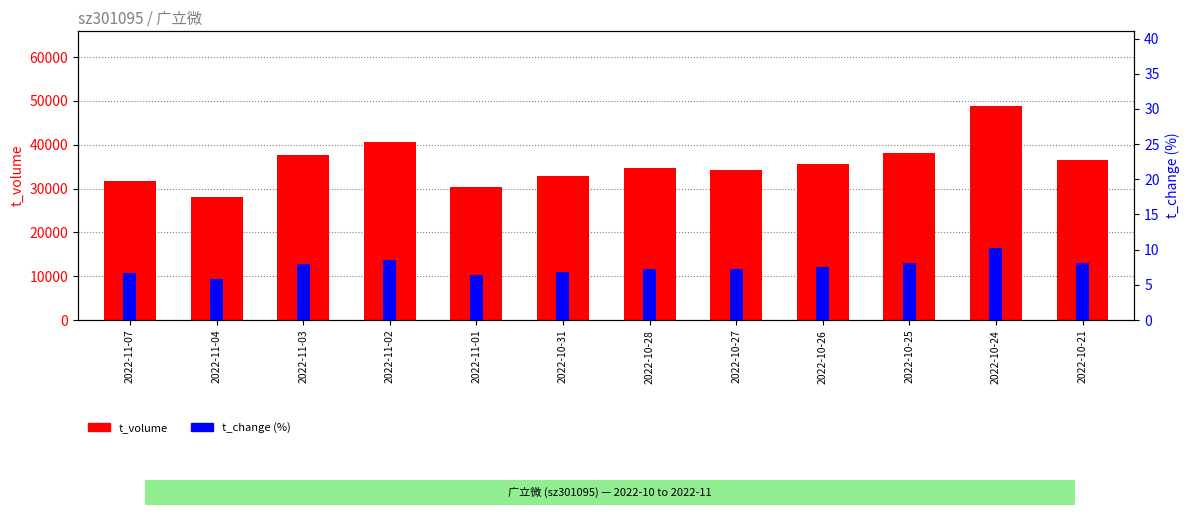

What is the value of the t_volume bar at the 11th from the left?

48783.0